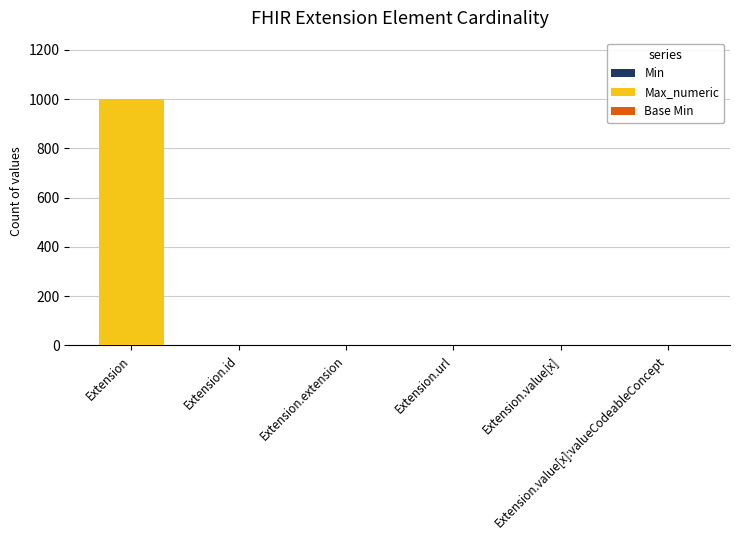

Are the bars horizontal?

No